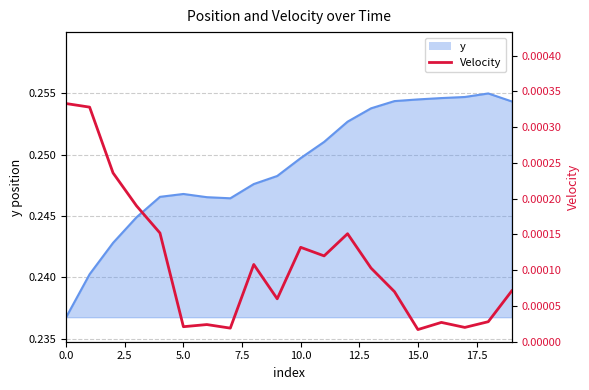

What is the label of the 7th point from the right?

13